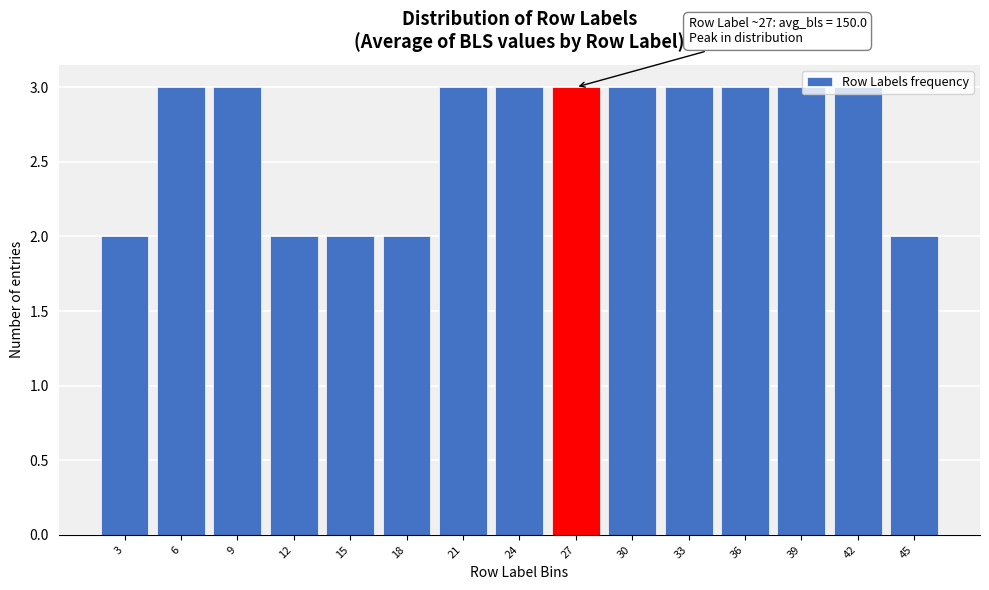

Read the value at 39.

3